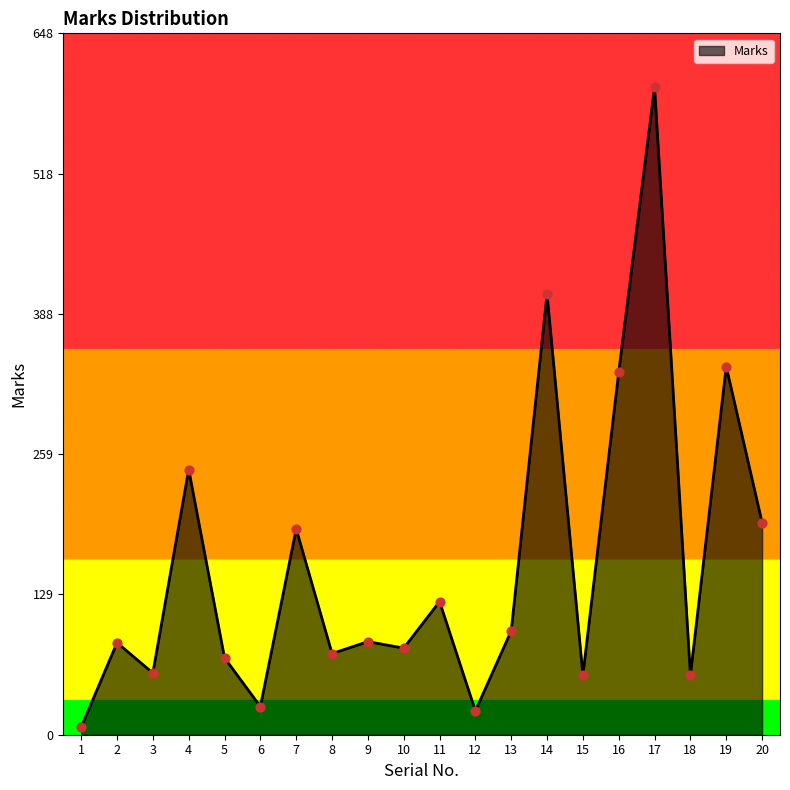

Between 12 and 2, which is larger?

2